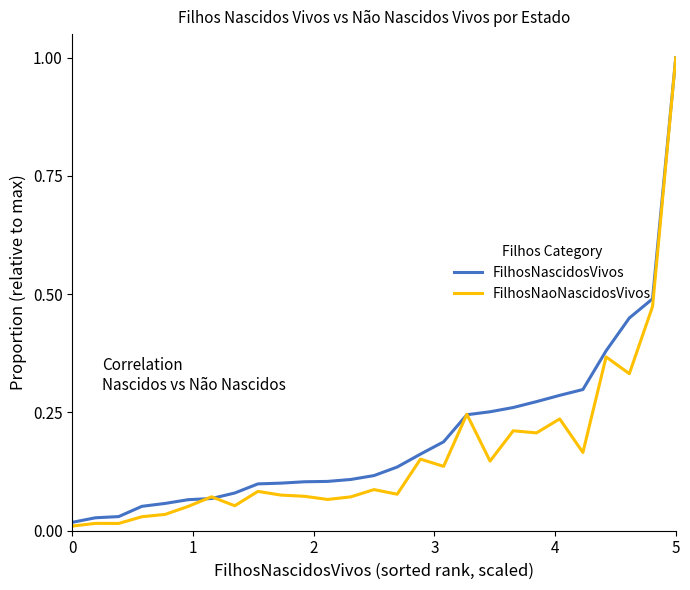

Which series has the largest range (max minus min)?

FilhosNaoNascidosVivos